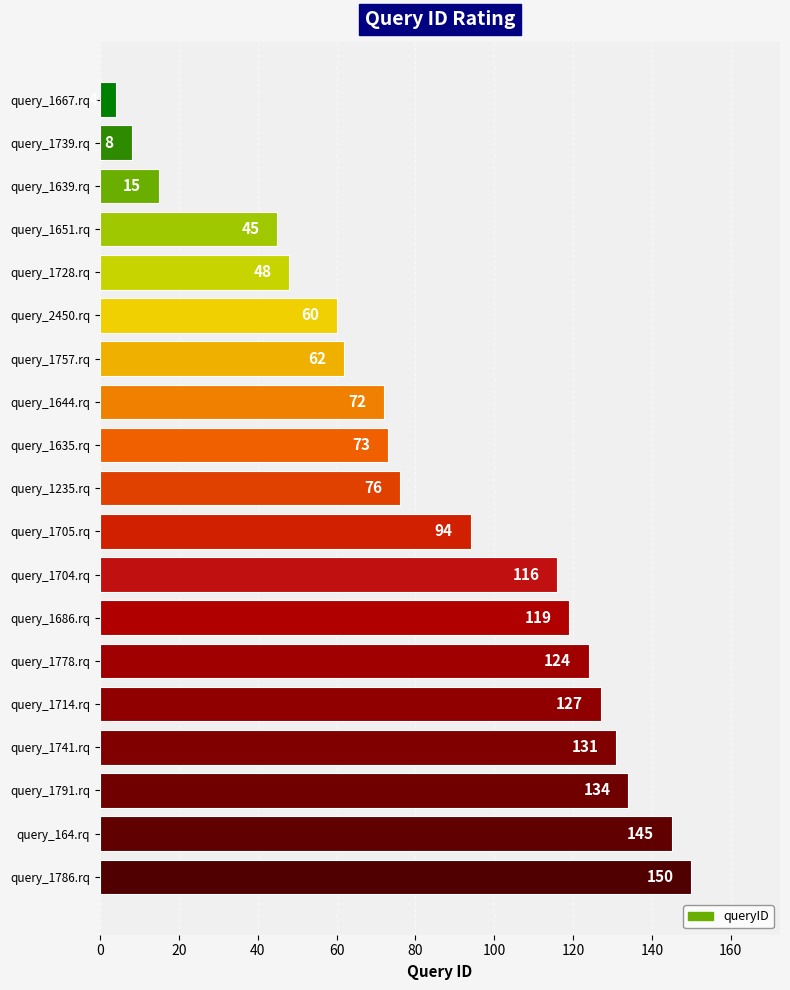

What is the average value?

84